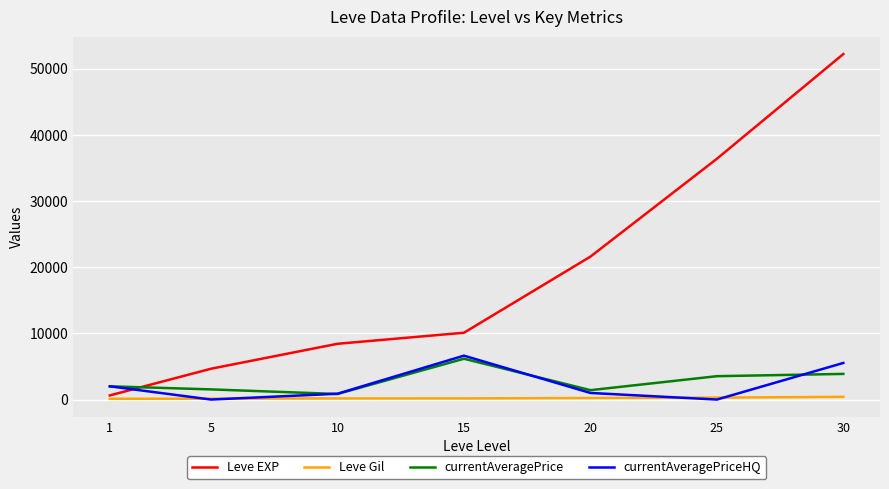

Is the value of Leve Gil at 1 greater than the value of currentAveragePriceHQ at 30?

No